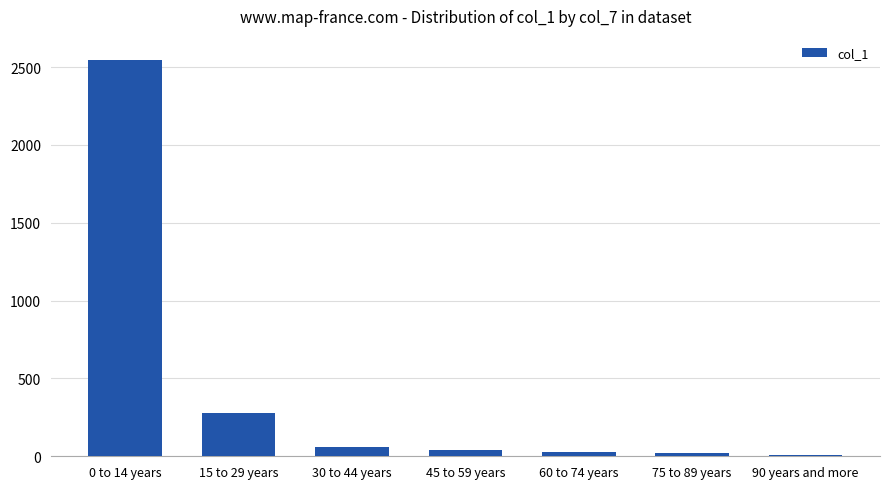

What is the greatest value displayed?

2544